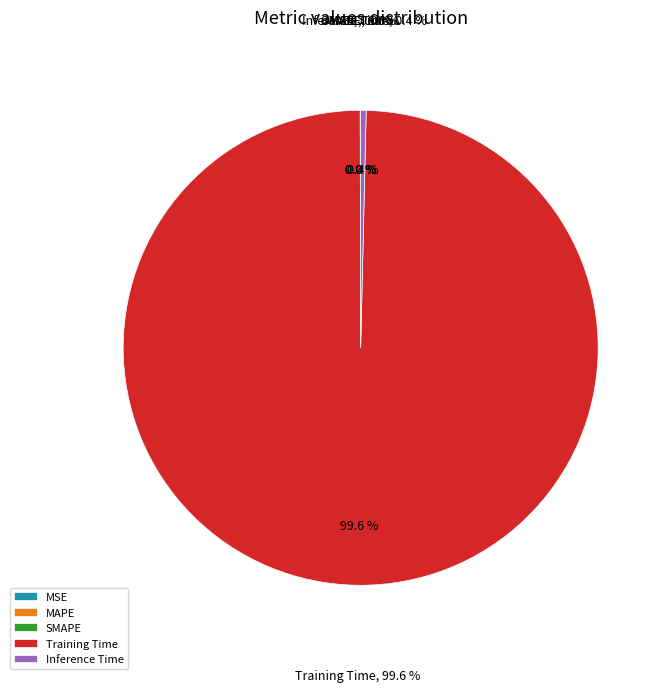

Between SMAPE and MSE, which is larger?

SMAPE